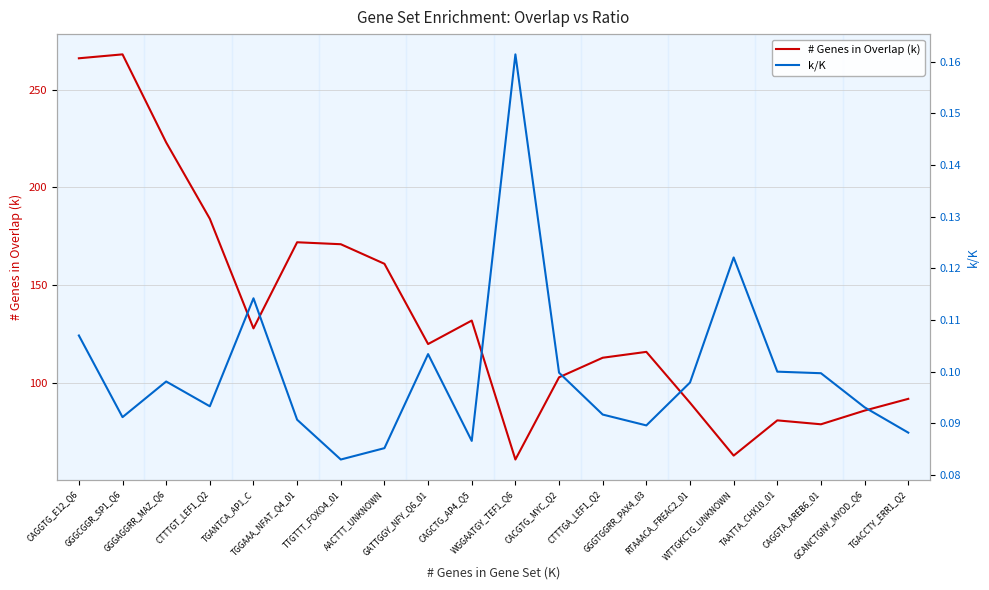

Count the k/K values in the range 0 to 1.

20